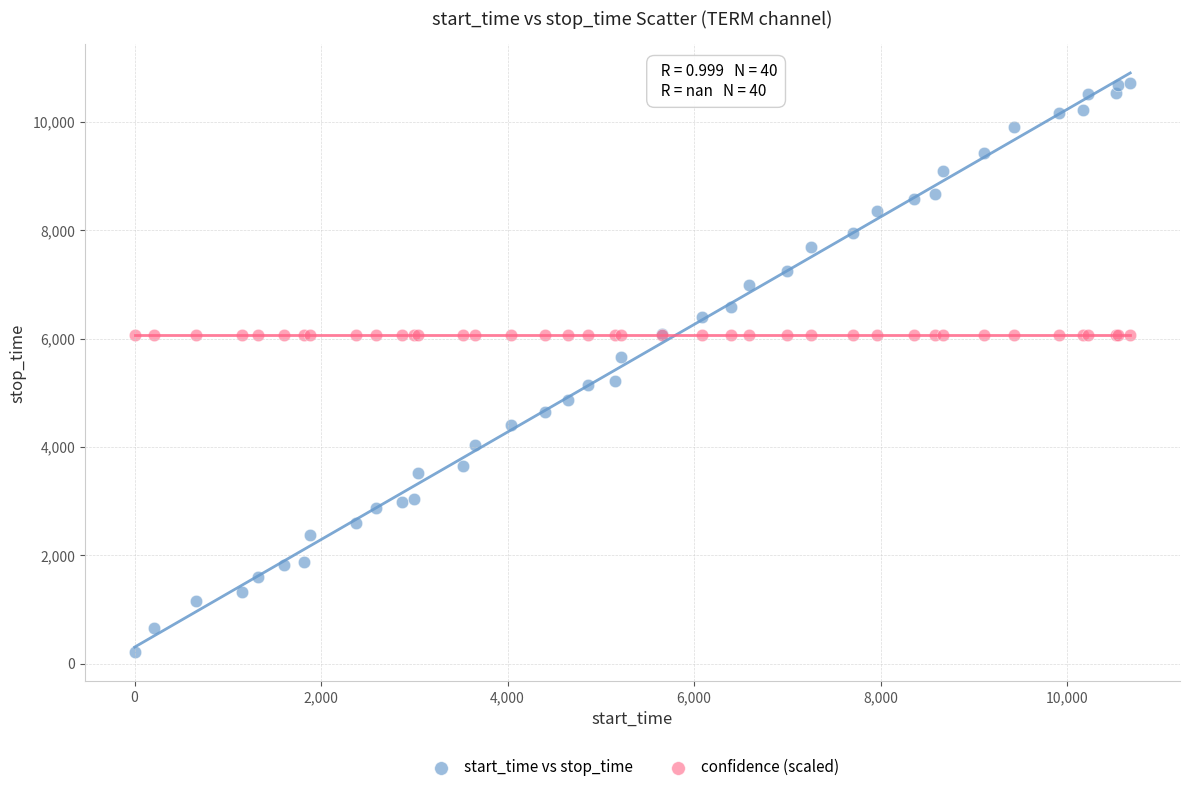

What are all the series names shown in the legend?

start_time vs stop_time, confidence (scaled)